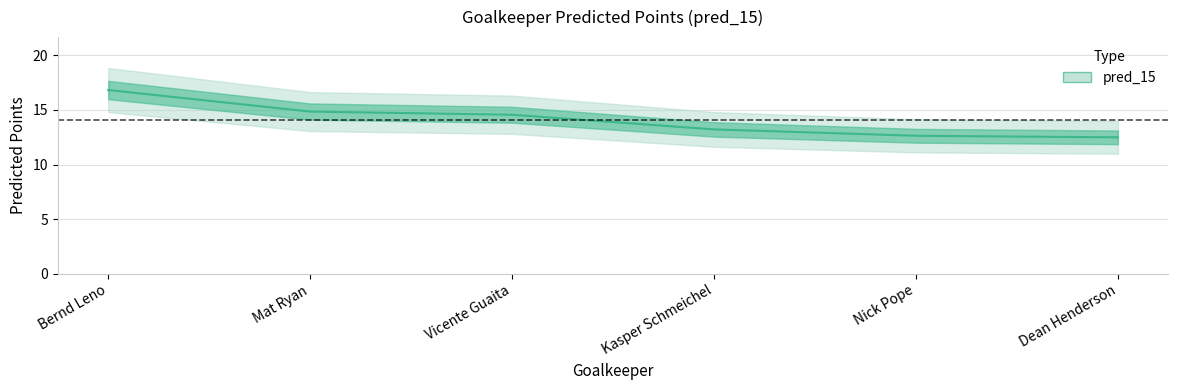

Approximately how many times larger is the value at Vicente Guaita compared to Bernd Leno?

0.9